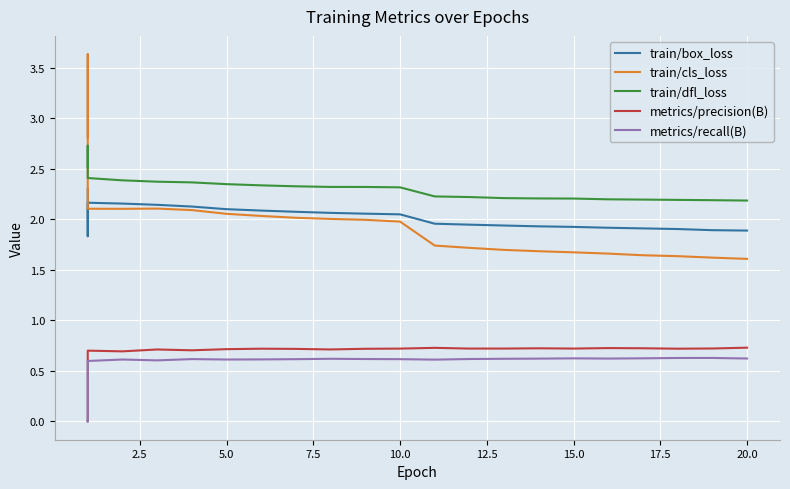

Rank the series by their maximum value, from highest to lowest.

train/cls_loss, train/dfl_loss, train/box_loss, metrics/precision(B), metrics/recall(B)